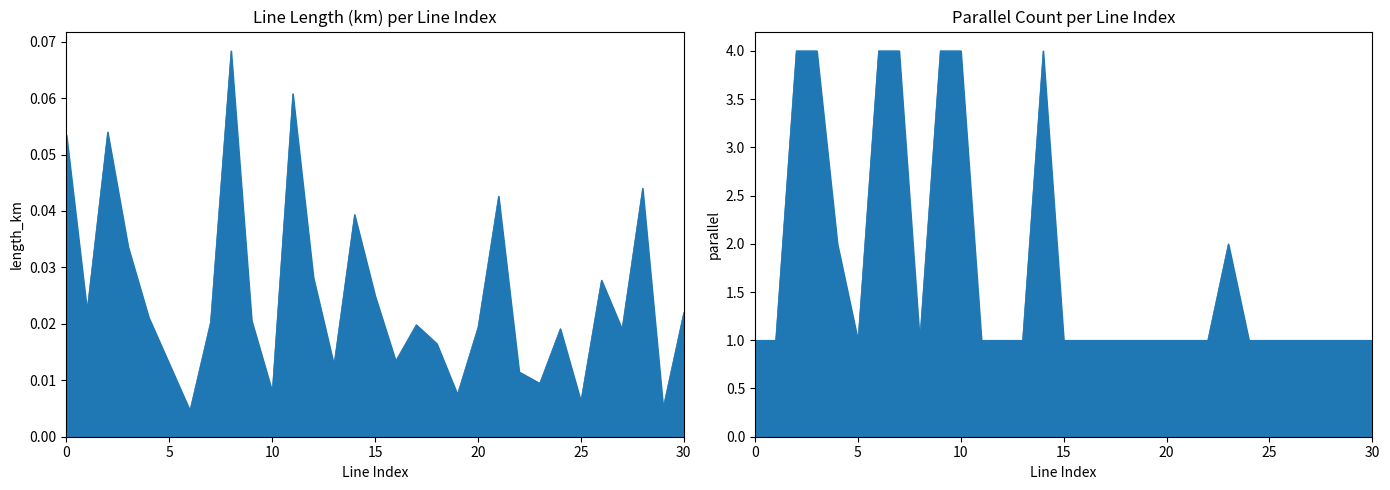

How many series are shown in this chart?

2